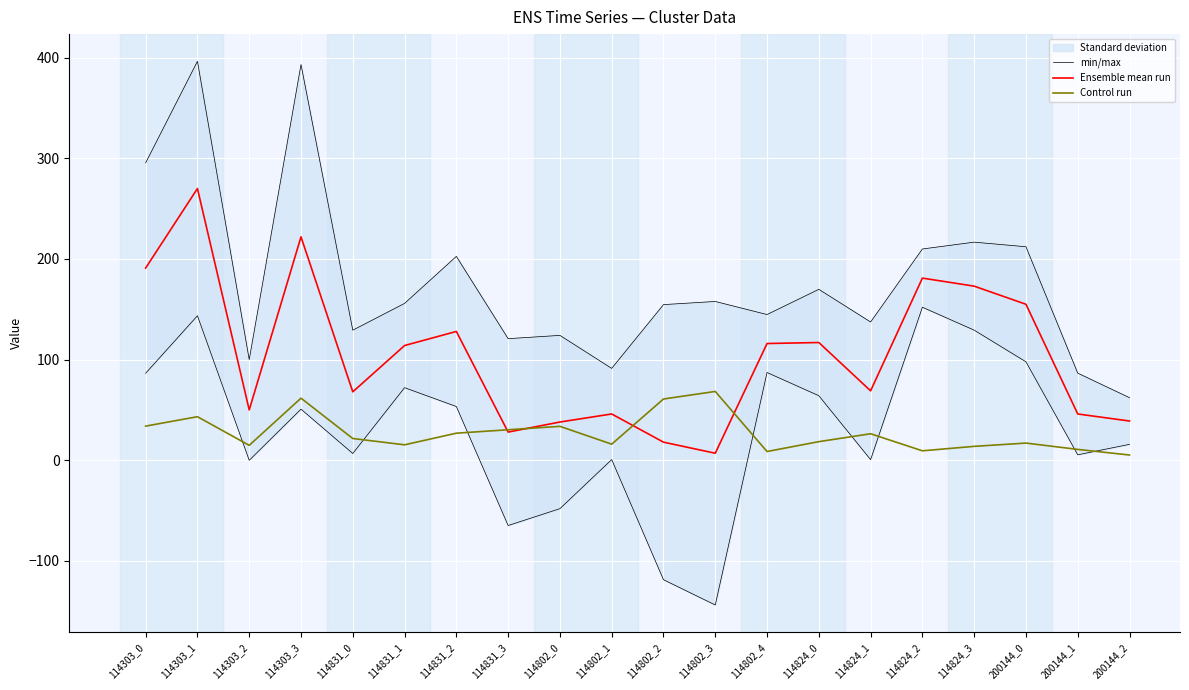

Reading left to right, list all the values displayed in this chart.

min/max: 295.5	396.4	100.0	393.2	129.3	155.9	202.6	120.8	124.1	91.3	154.7	157.8	144.8	169.8	137.4	209.9	216.7	212.2	86.6	62.2
Ensemble mean run: 191.0	270.0	50.0	222.0	68.0	114.0	128.0	28.0	38.0	46.0	18.0	7.0	116.0	117.0	69.0	181.0	173.0	155.0	46.0	39.0
Control run: 33.9	43.3	14.8	61.7	21.6	15.4	26.9	30.3	33.7	16.0	60.9	68.4	8.7	18.5	26.3	9.4	13.8	17.1	10.8	5.2